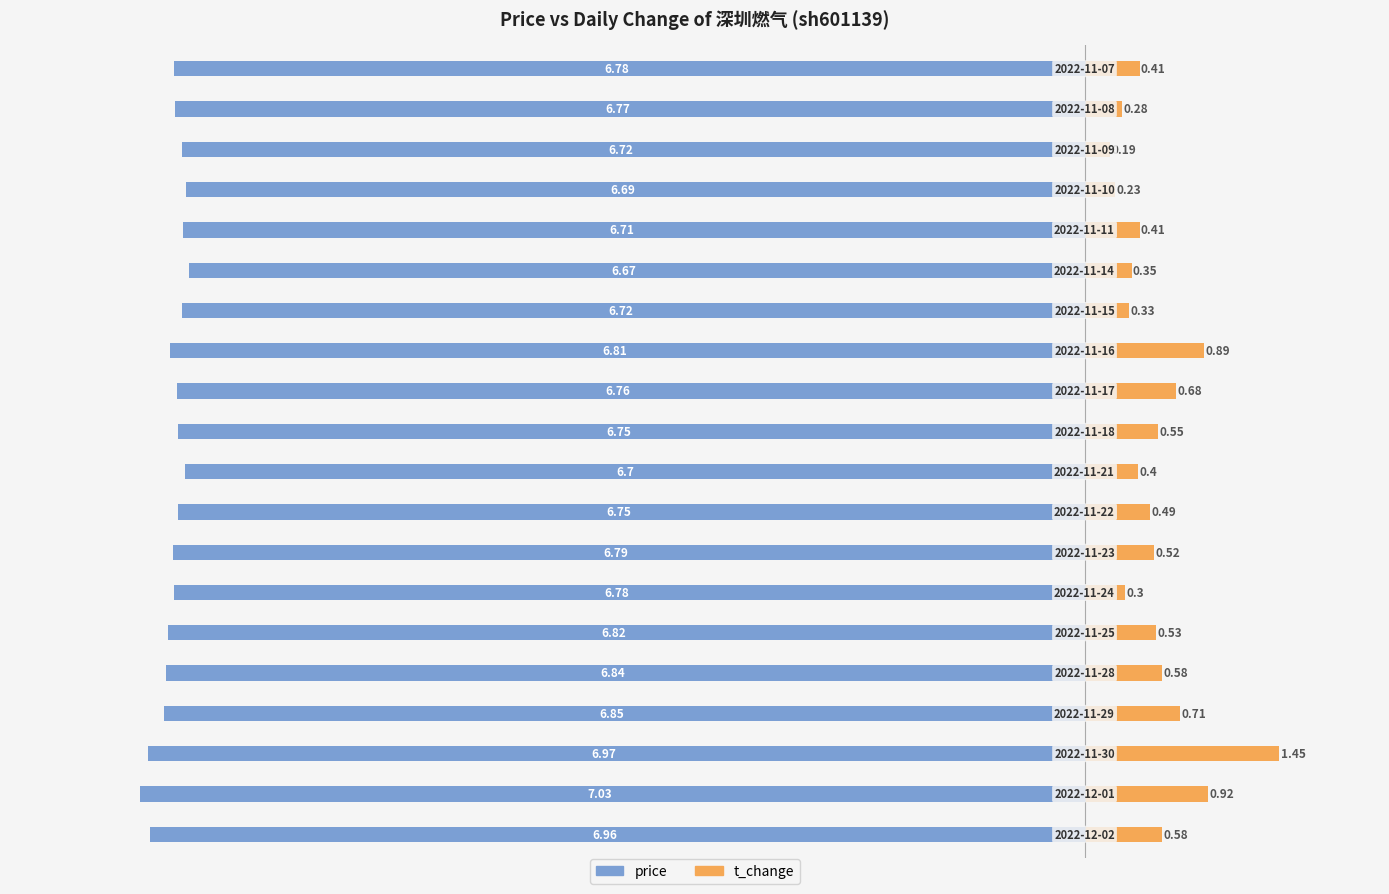

Reading left to right, list all the values displayed in this chart.

price: -7.0	-7.0	-7.0	-6.8	-6.8	-6.8	-6.8	-6.8	-6.8	-6.7	-6.8	-6.8	-6.8	-6.7	-6.7	-6.7	-6.7	-6.7	-6.8	-6.8
t_change: 0.6	0.9	1.4	0.7	0.6	0.5	0.3	0.5	0.5	0.4	0.6	0.7	0.9	0.3	0.3	0.4	0.2	0.2	0.3	0.4